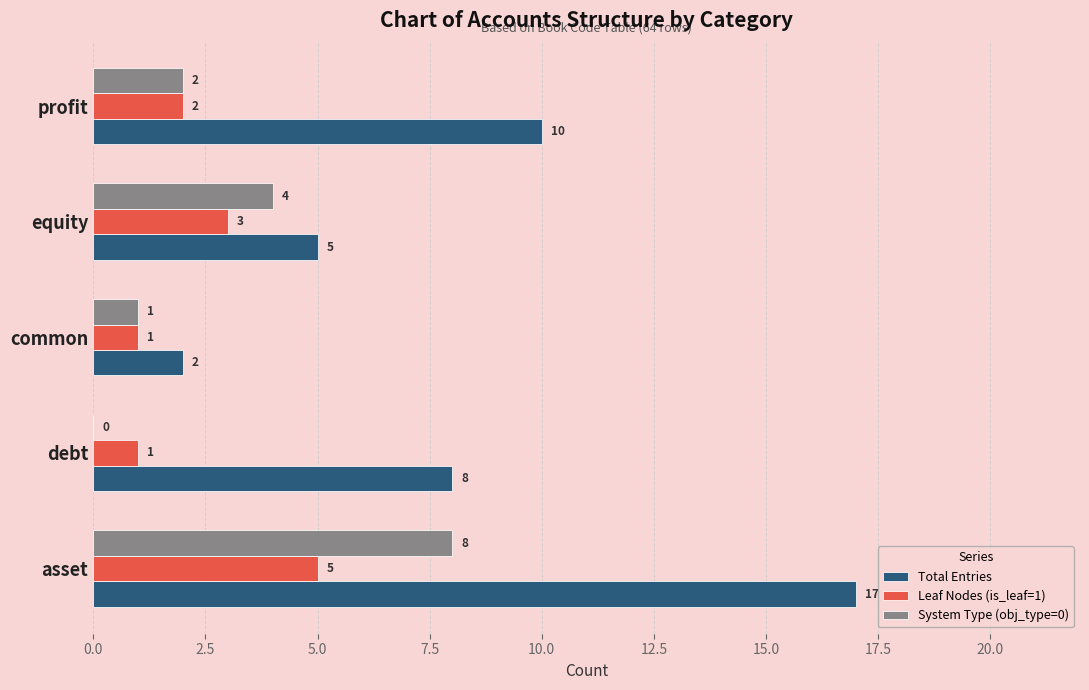

Count the number of categories in the chart.

5